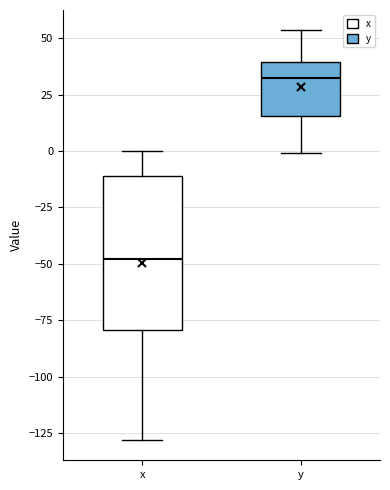

Where does the upper whisker of the box for y end on the y-axis? The values are not printed on the chart, so give them approximately, as read against the axis.

55